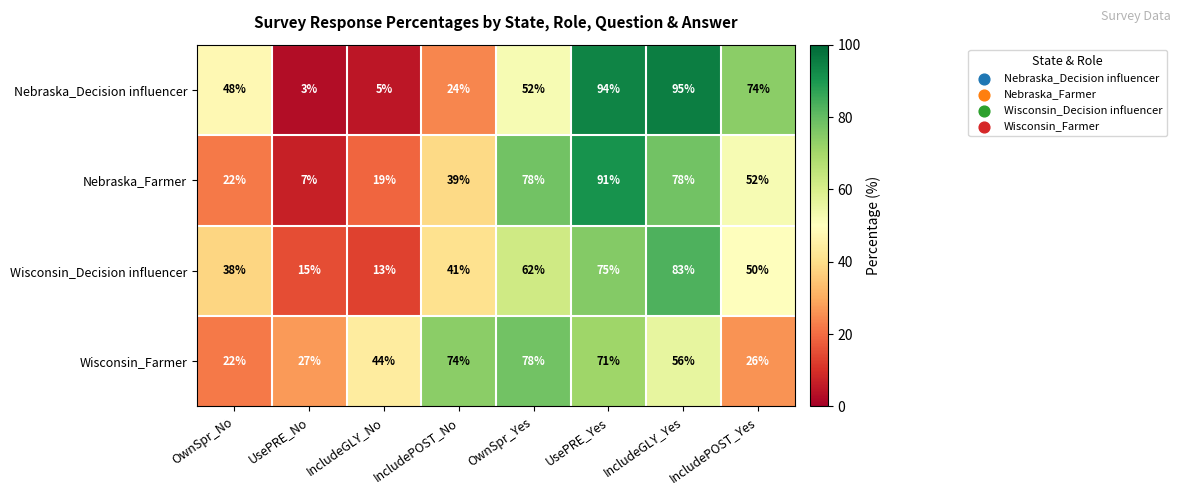

What is the difference between the maximum and minimum values in the Wisconsin_Decision influencer series?

70